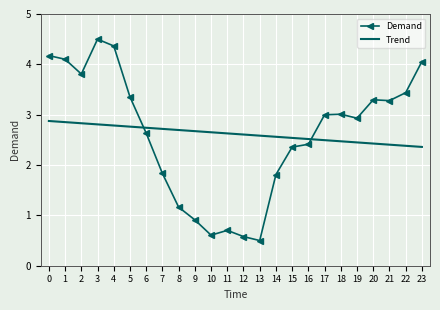

What value does the Demand series have at 12?

0.6